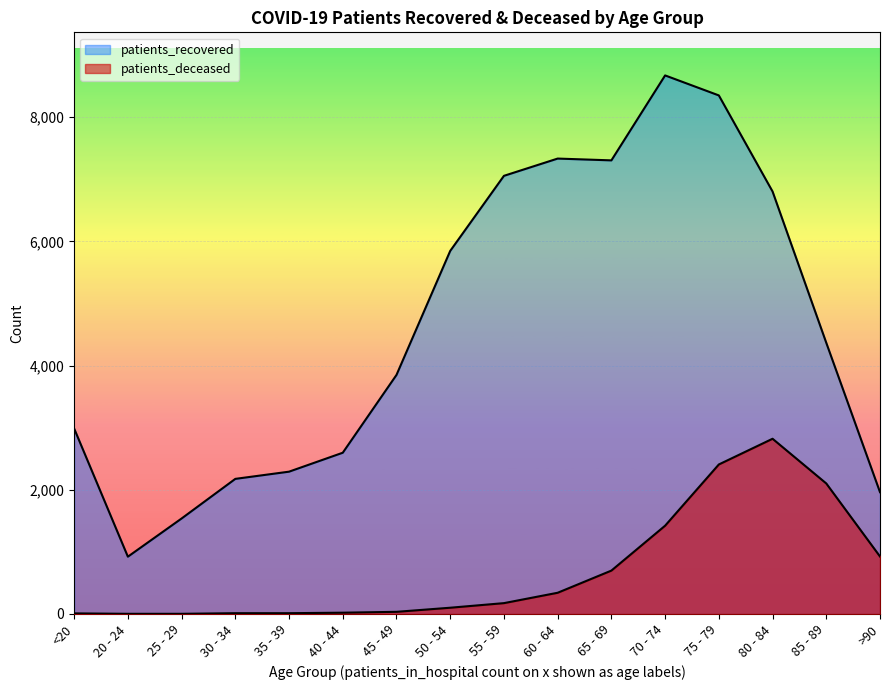

Which series has the largest total across all categories?

patients_recovered